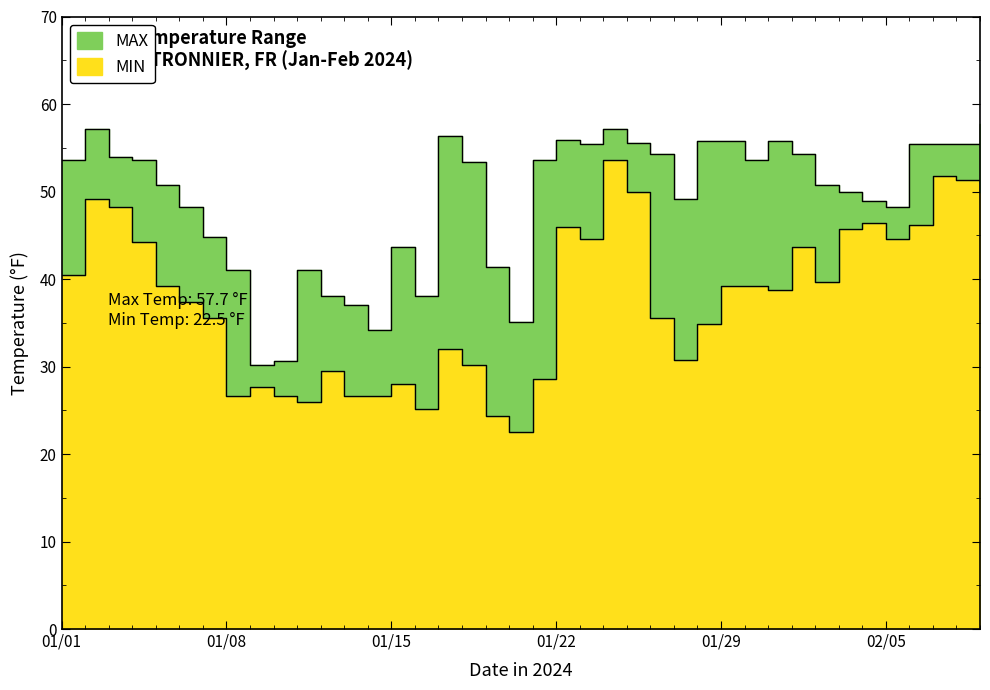

Between 2024-01-06 and 2024-01-23, which is larger?

2024-01-23